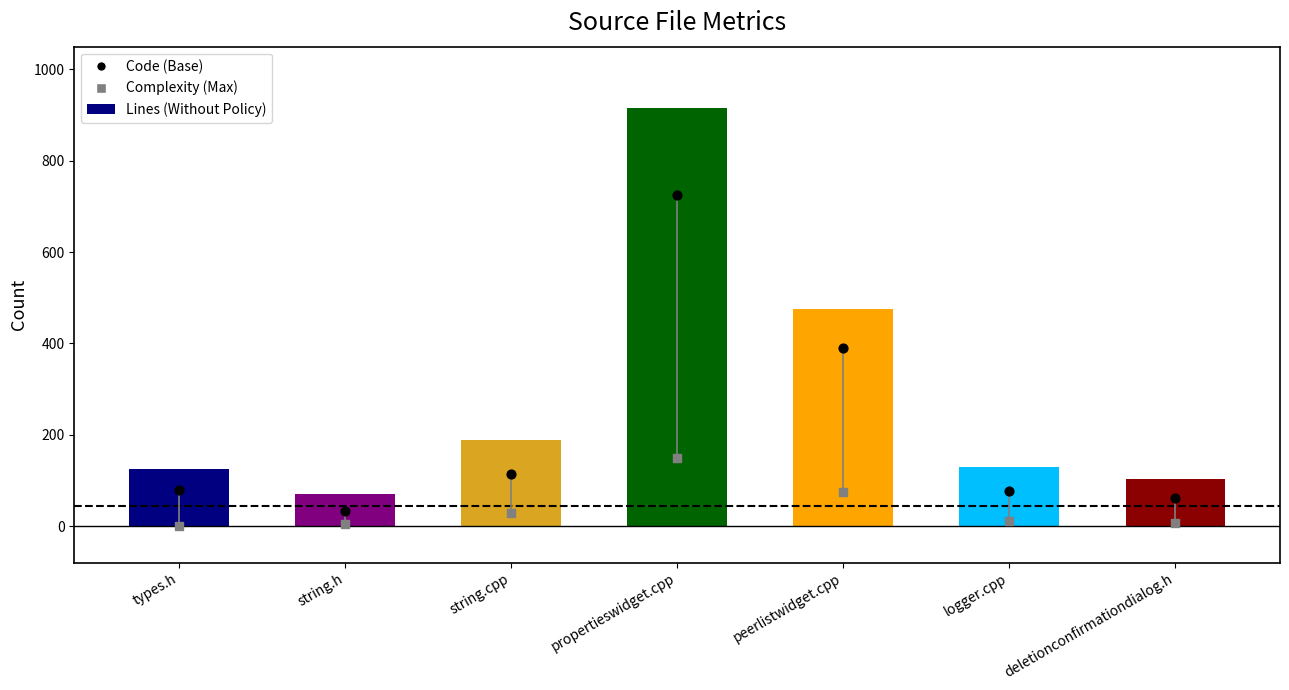

What is the total value across all series at logger.cpp?

217